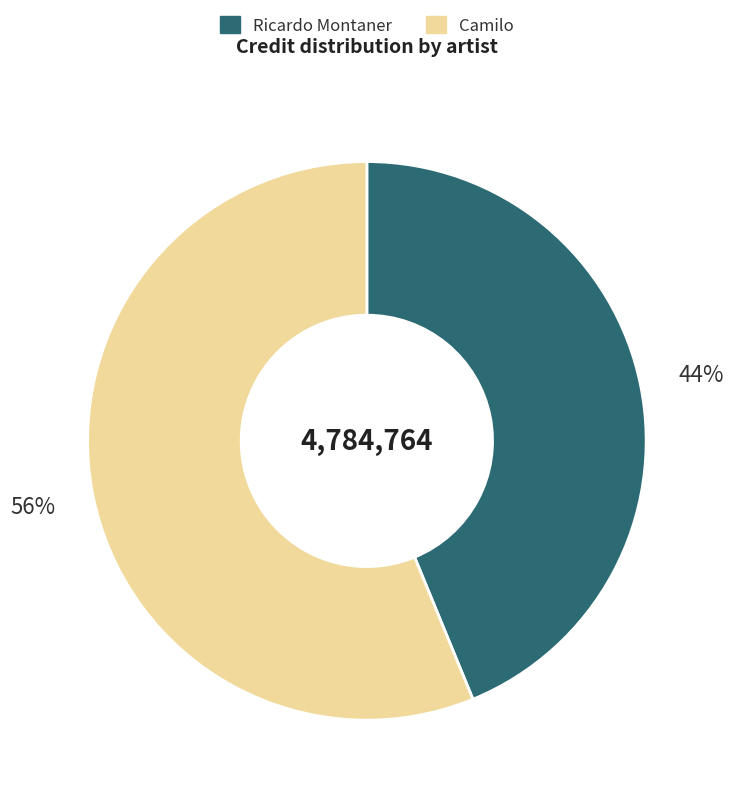

Rank the categories by value from lowest to highest.

Ricardo Montaner, Camilo